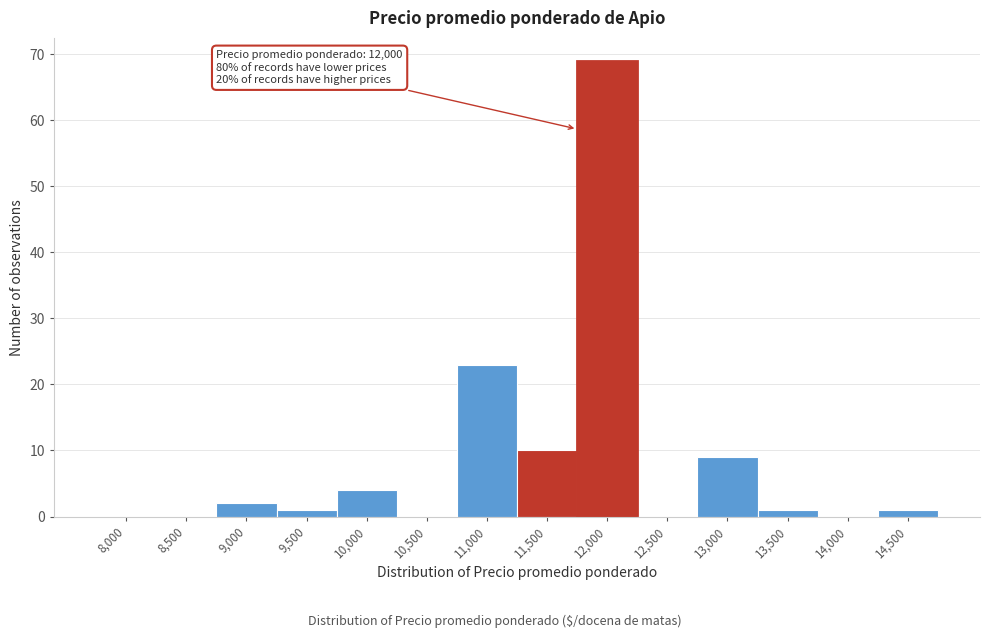

Reading right to left, list all the values displayed in this chart.

14,500=1	14,000=0	13,500=1	13,000=9	12,500=0	12,000=69	11,500=10	11,000=23	10,500=0	10,000=4	9,500=1	9,000=2	8,500=0	8,000=0